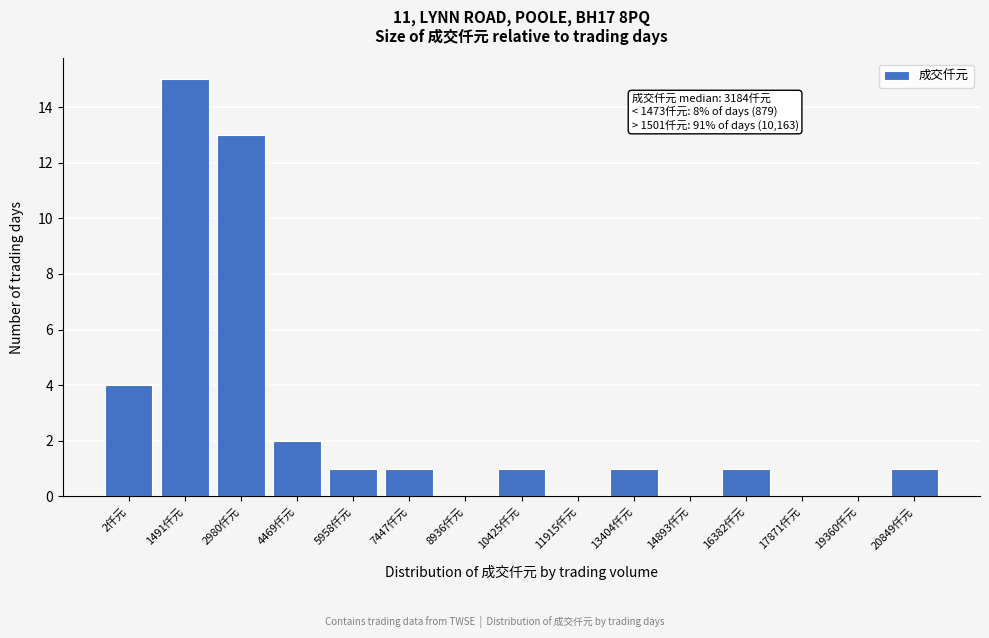

Reading left to right, what are all the values shown in this chart?

2仟元=4	1491仟元=15	2980仟元=13	4469仟元=2	5958仟元=1	7447仟元=1	8936仟元=0	10425仟元=1	11915仟元=0	13404仟元=1	14893仟元=0	16382仟元=1	17871仟元=0	19360仟元=0	20849仟元=1